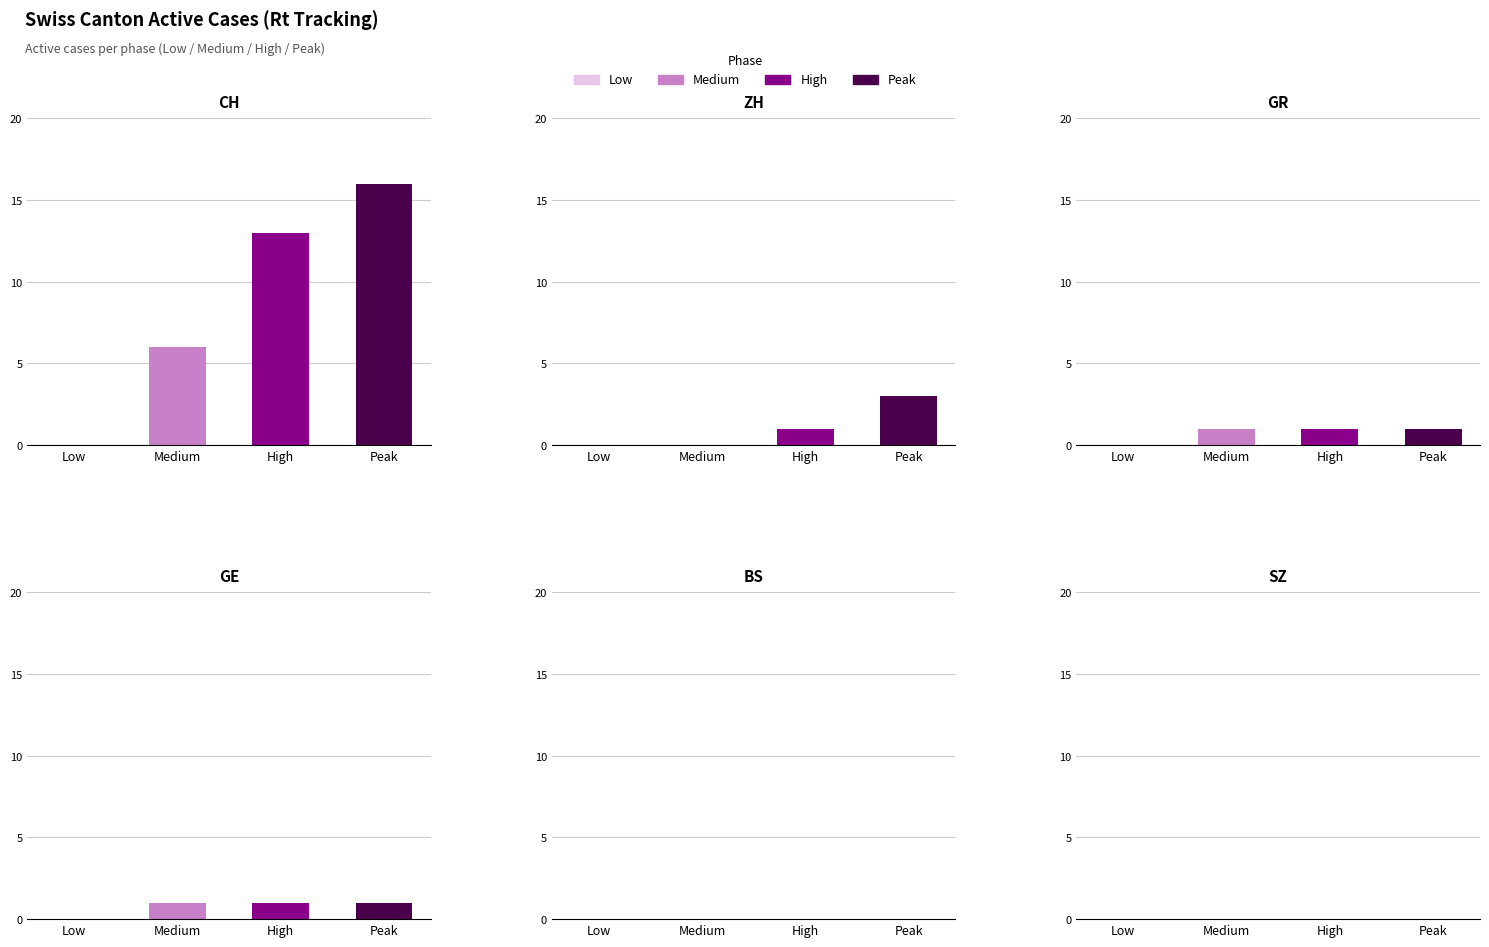

The value of CH at Peak is 16. True or false?

True